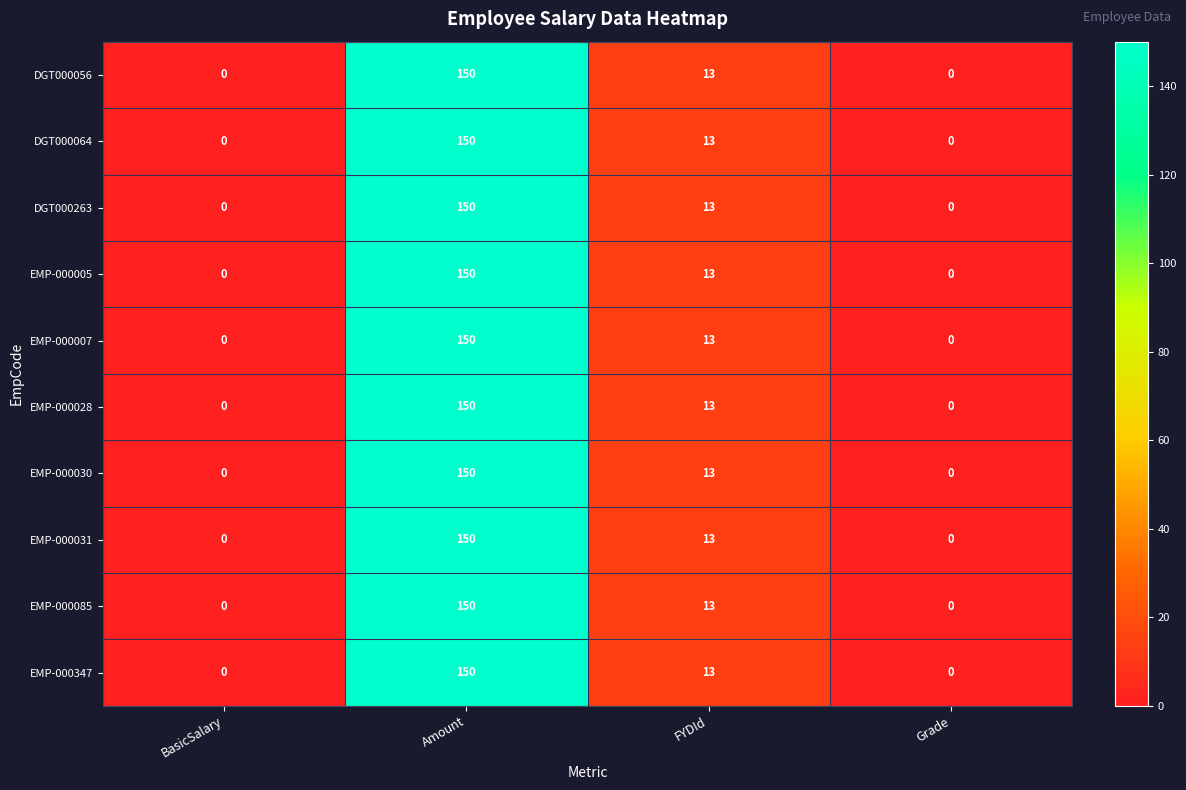

Where does the DGT000056 series first go above 13?

Amount